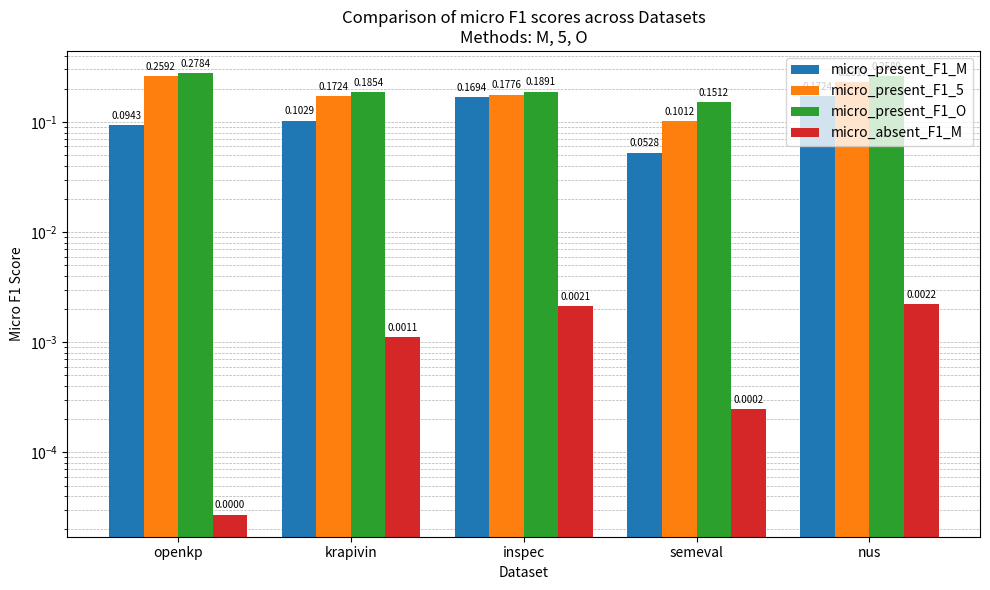

What is the total value across all series at semeval?

0.3